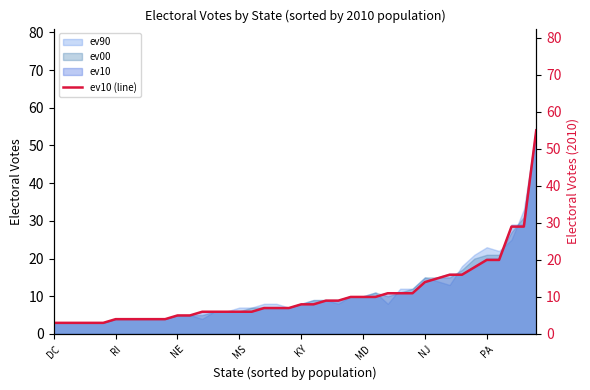

The ev00 series shows 15 at NJ. True or false?

True